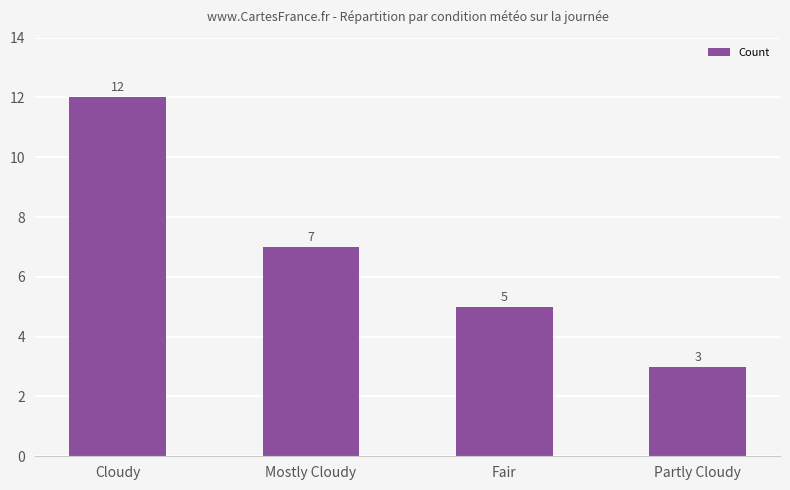

True or false: the data shows 12 at Cloudy.

True